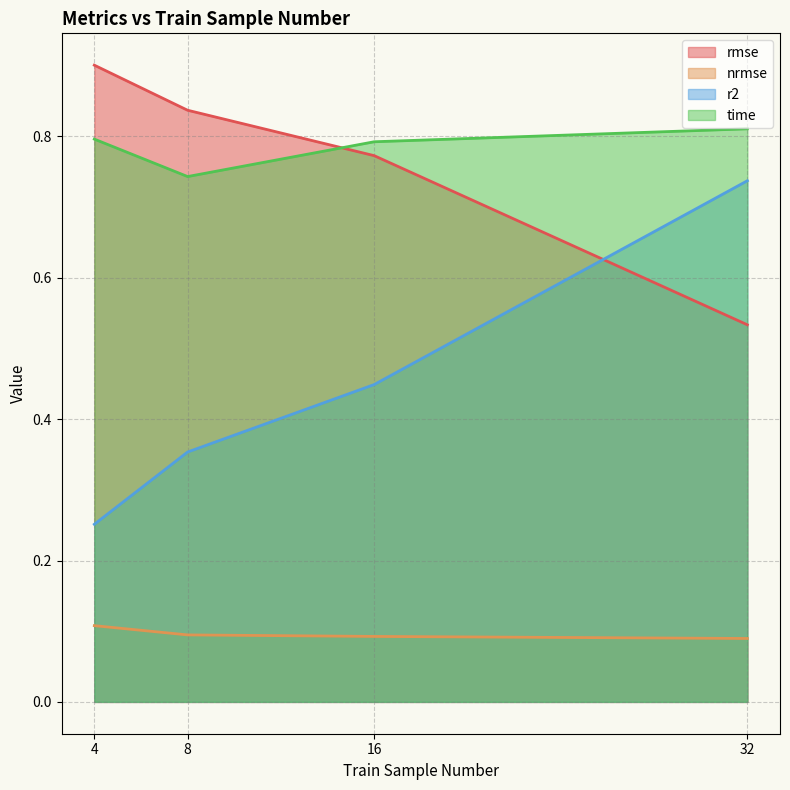

Which label corresponds to the smallest value in the chart?

32